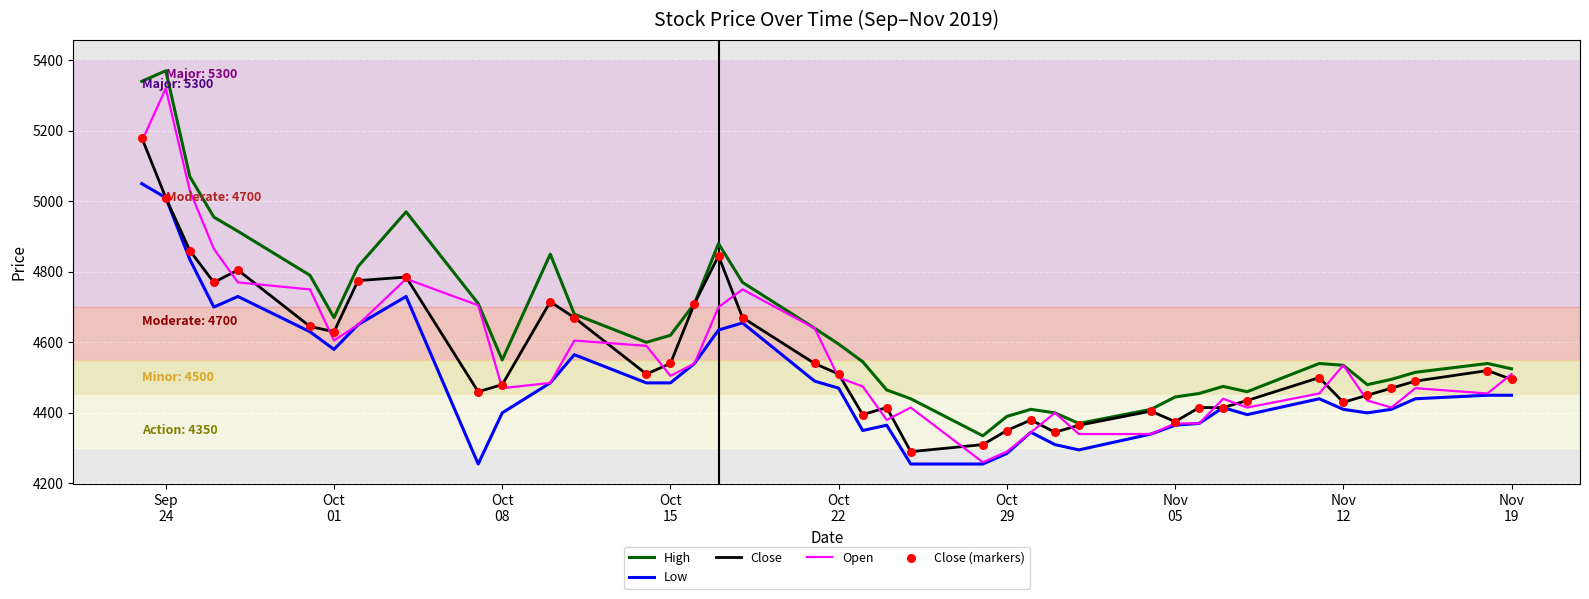

Which series has the widest spread of values?

Open